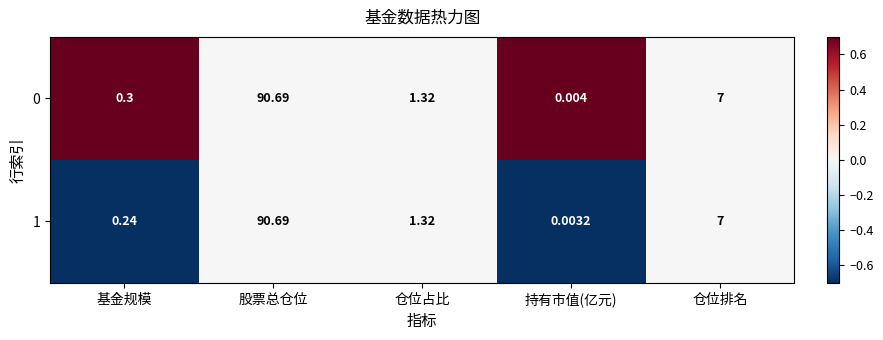

Is the value of 0 at 仓位占比 greater than the value of 1 at 仓位排名?

No